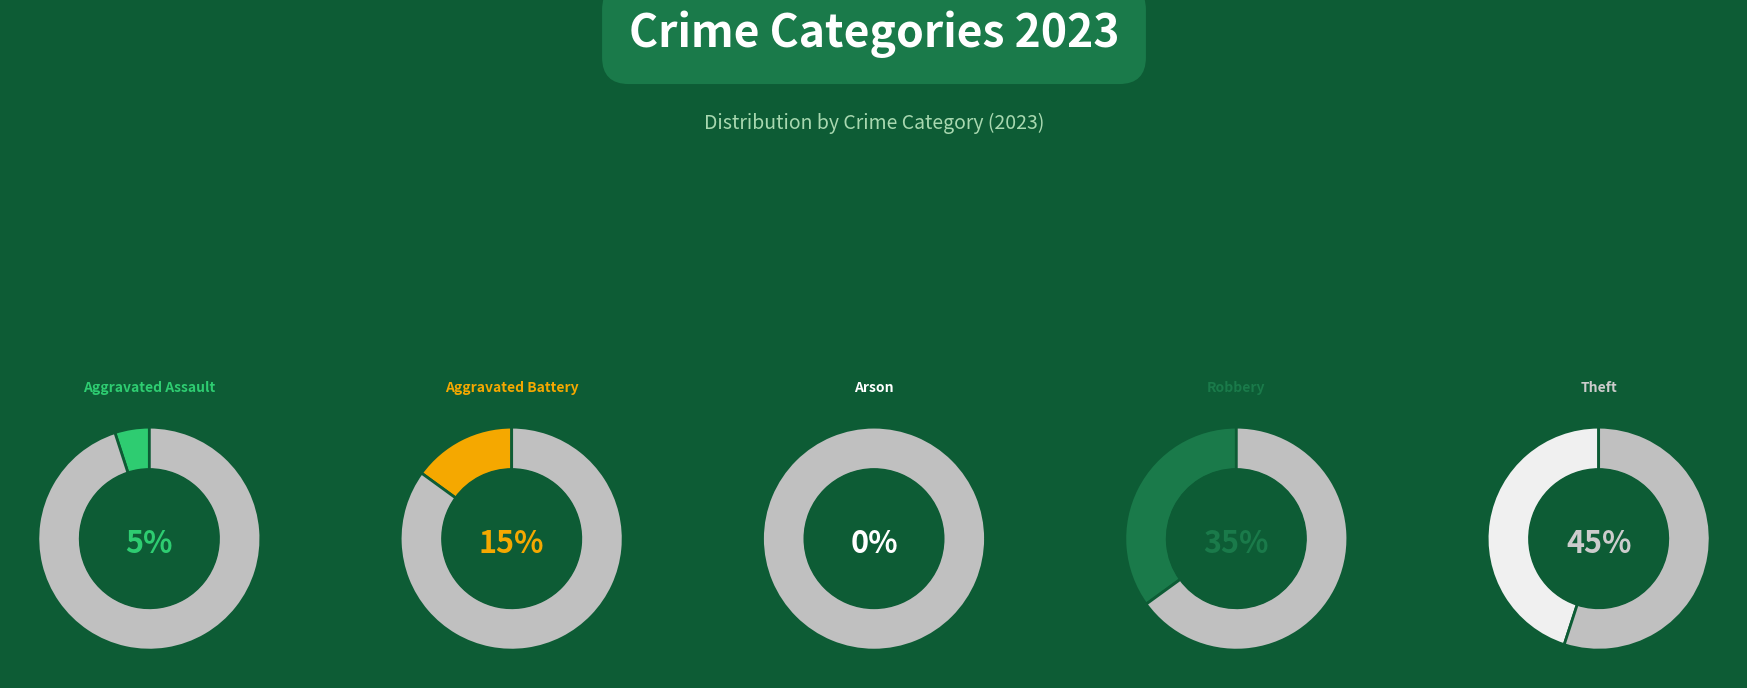

What is the largest slice in the pie chart?

Theft